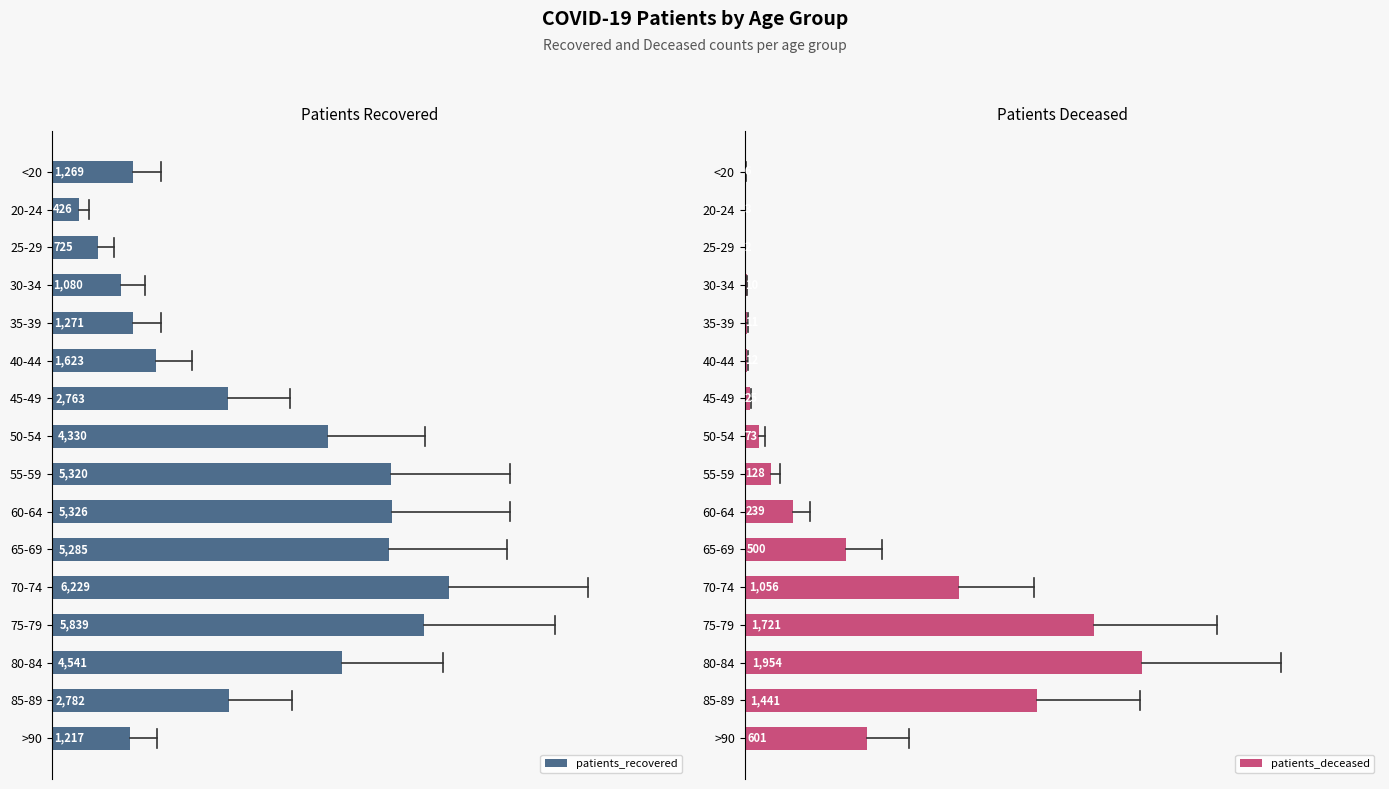

Reading left to right, what are all the values shown in this chart?

patients_recovered: 1269	426	725	1080	1271	1623	2763	4330	5320	5326	5285	6229	5839	4541	2782	1217
patients_deceased: 6	3	2	10	11	12	25	73	128	239	500	1056	1721	1954	1441	601